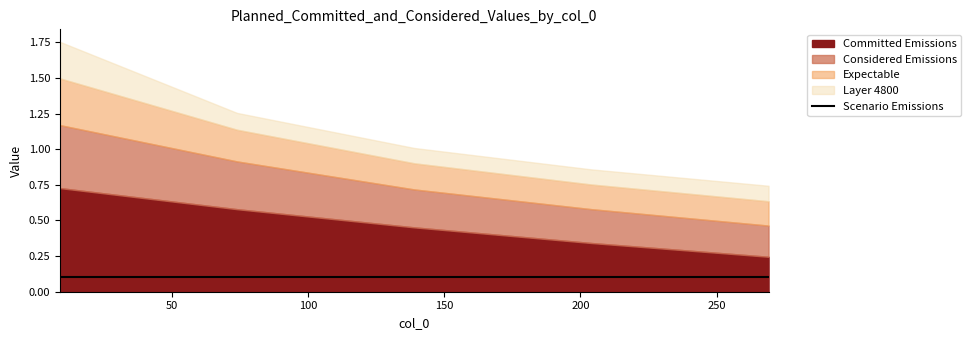

The 4600 series shows 0.1 at 139. True or false?

False